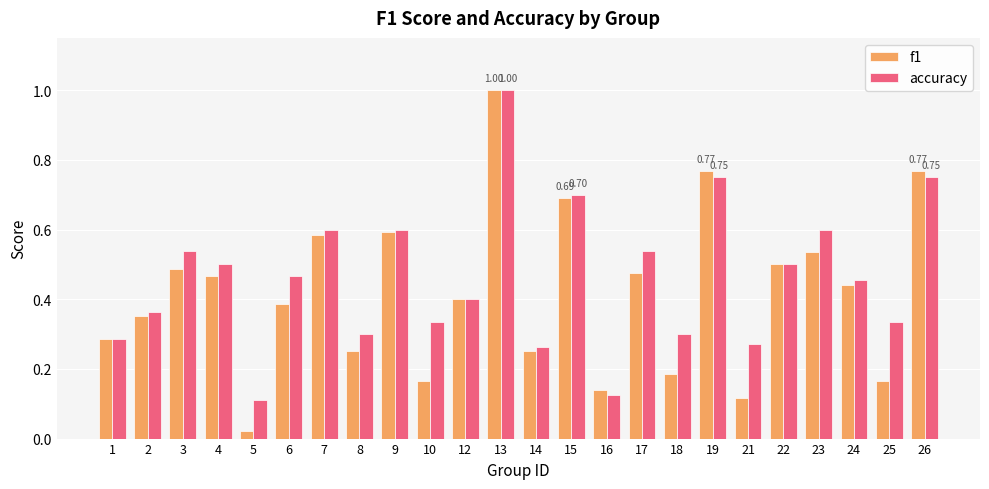

Which category has the highest value in the accuracy series?

13